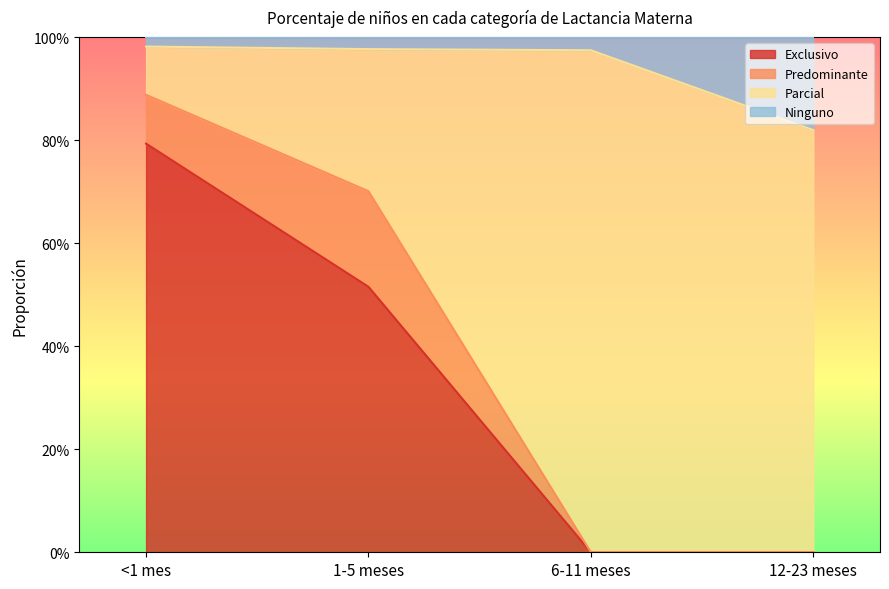

At which category does the chart reach its minimum across all series?

6-11 meses